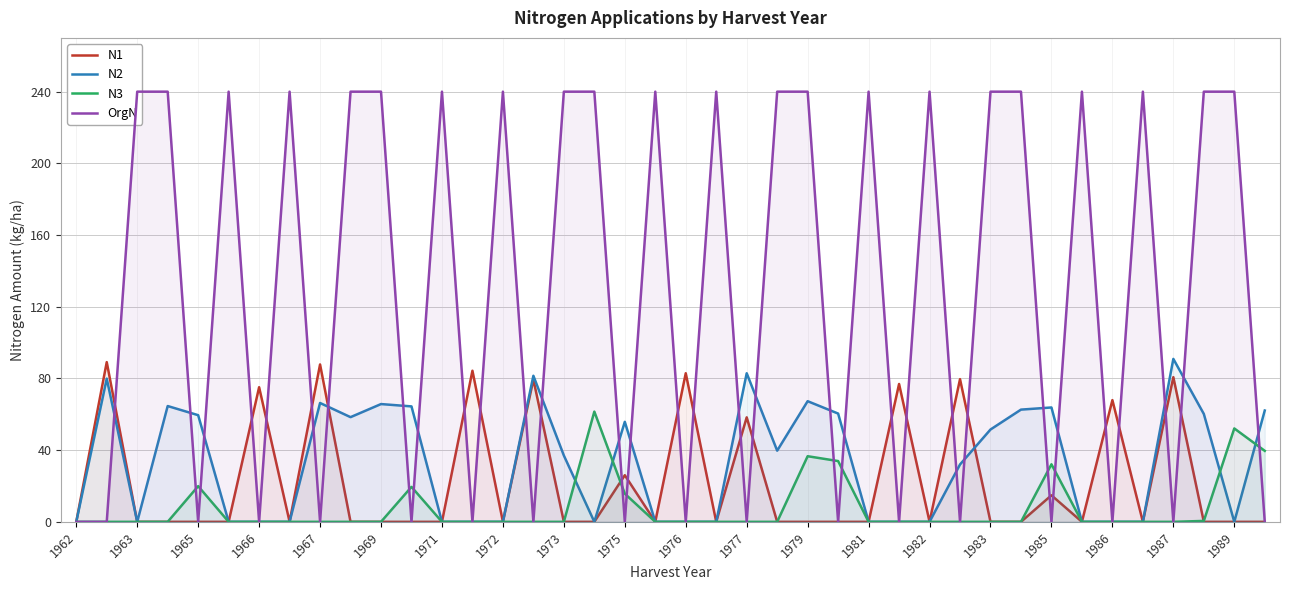

True or false: N1 has a value of 0.0 at 1965.

True